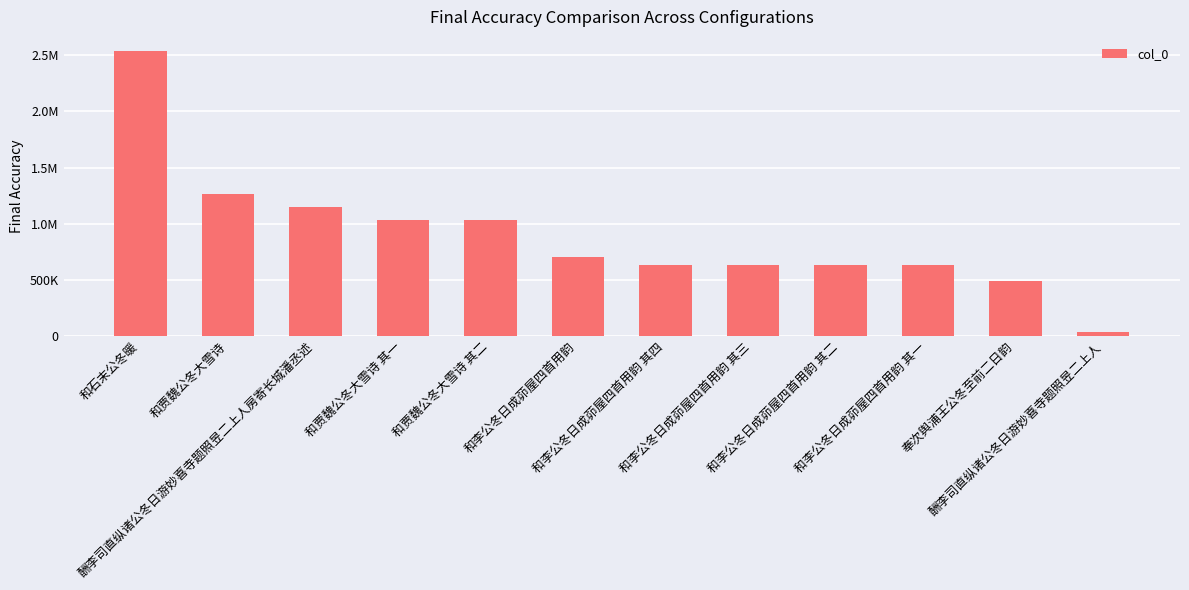

Does the chart contain any negative values?

No